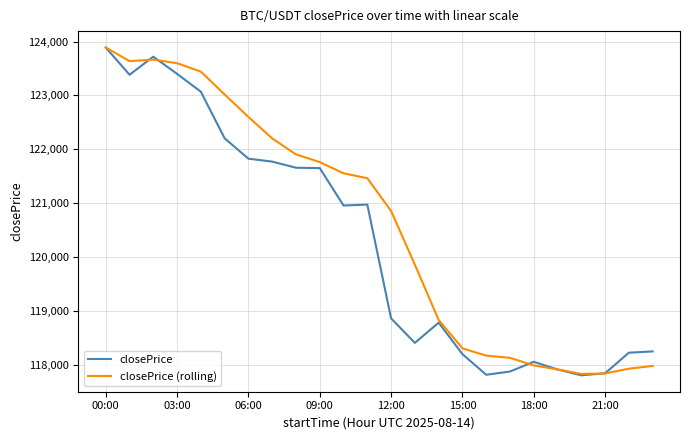

Which series has the largest total across all categories?

closePrice (rolling)